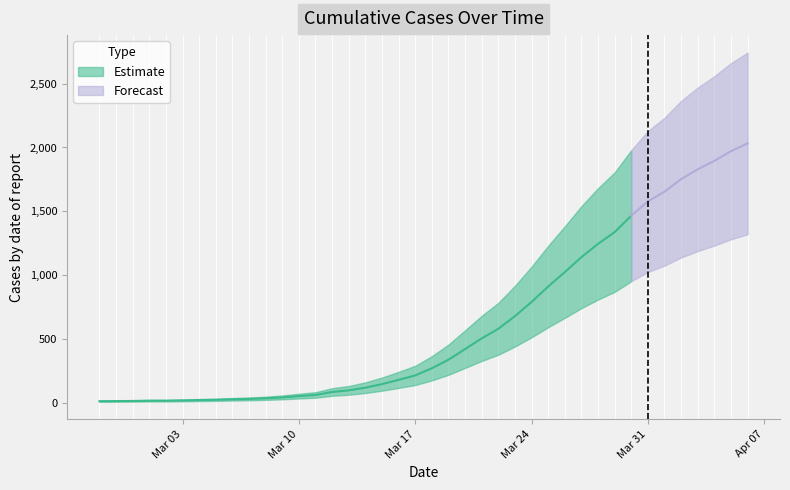

The value at 2020-03-12 is 124. True or false?

False